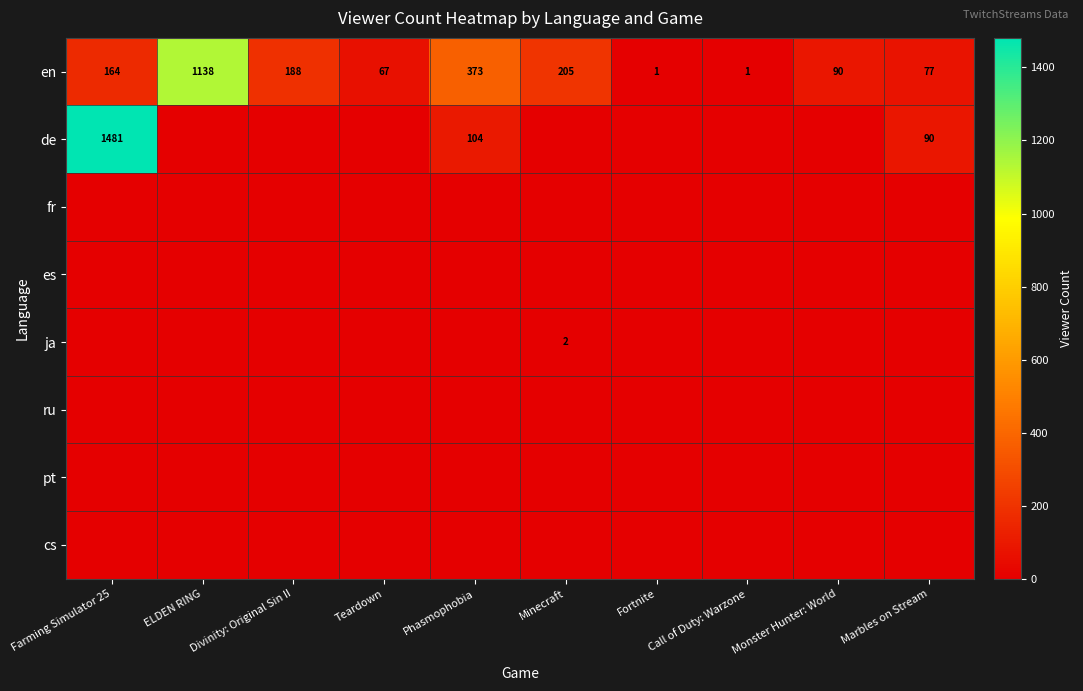

Between Teardown and Phasmophobia, which is larger?

Phasmophobia